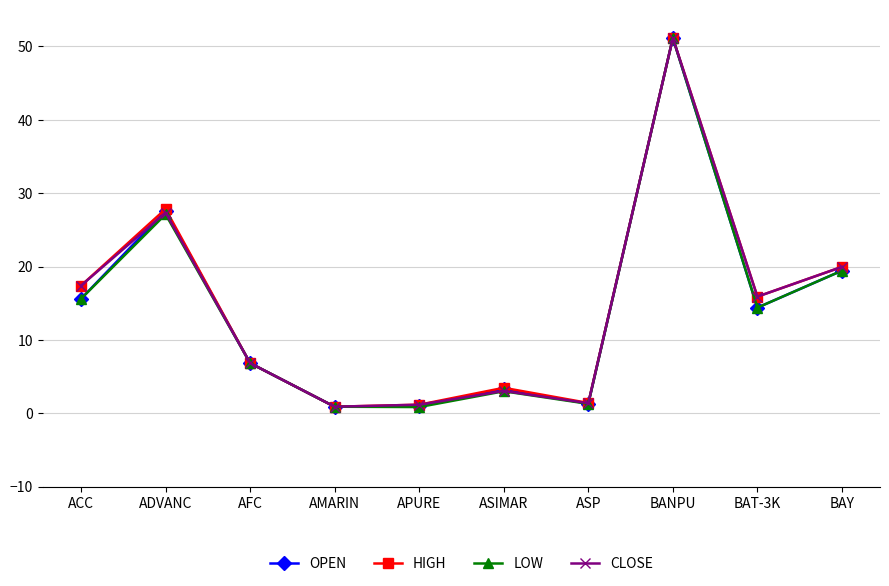

Where is HIGH nearest to the value 26?

ADVANC